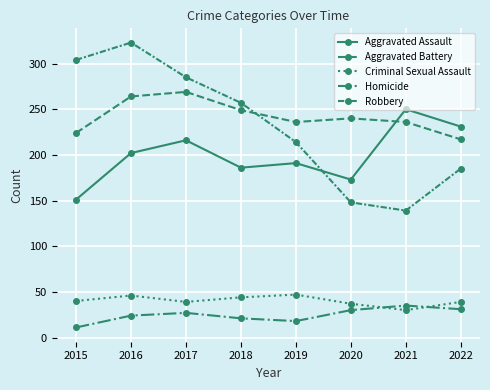

Is this an area chart (filled region under the line)?

No